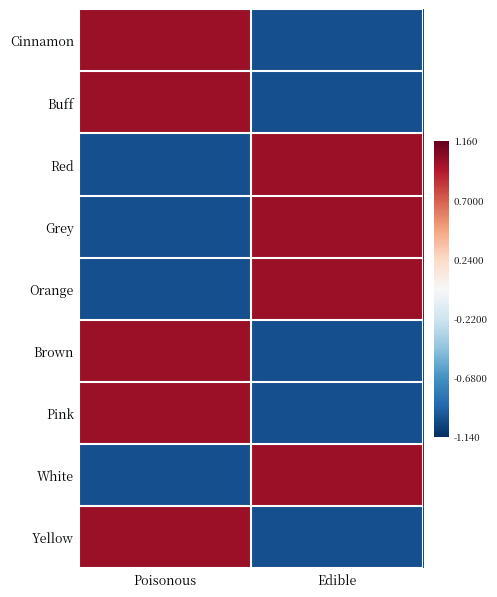

What is the minimum value shown in the chart?

-1.0